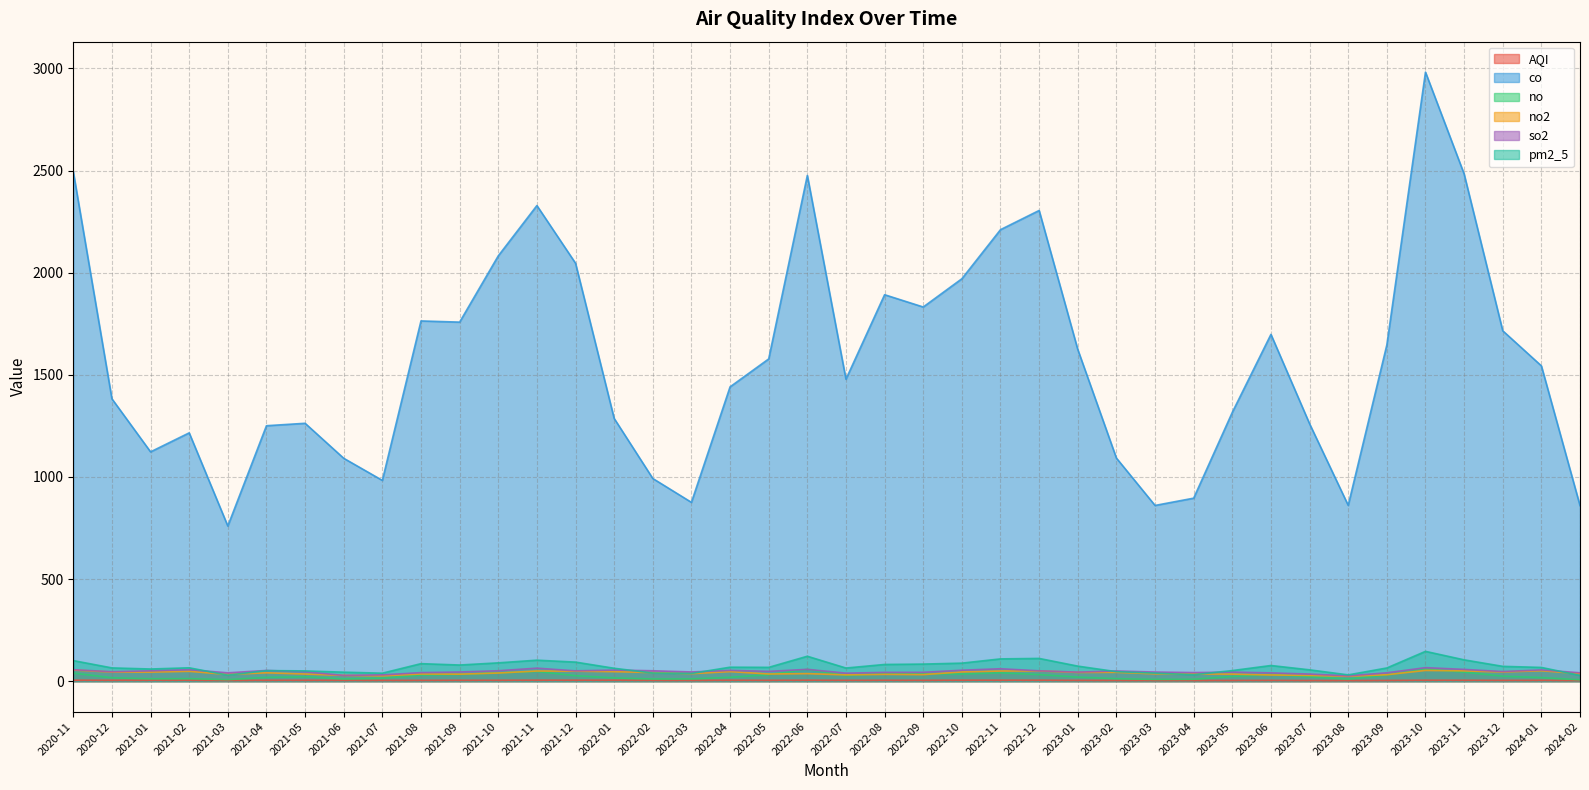

Rank the categories by co value from lowest to highest.

2021-03, 2024-02, 2023-03, 2023-08, 2022-03, 2023-04, 2021-07, 2022-02, 2021-06, 2023-02, 2021-01, 2021-02, 2021-04, 2023-07, 2021-05, 2022-01, 2023-05, 2020-12, 2022-04, 2022-07, 2024-01, 2022-05, 2023-01, 2023-09, 2023-06, 2023-12, 2021-09, 2021-08, 2022-09, 2022-08, 2022-10, 2021-12, 2021-10, 2022-11, 2022-12, 2021-11, 2022-06, 2023-11, 2020-11, 2023-10